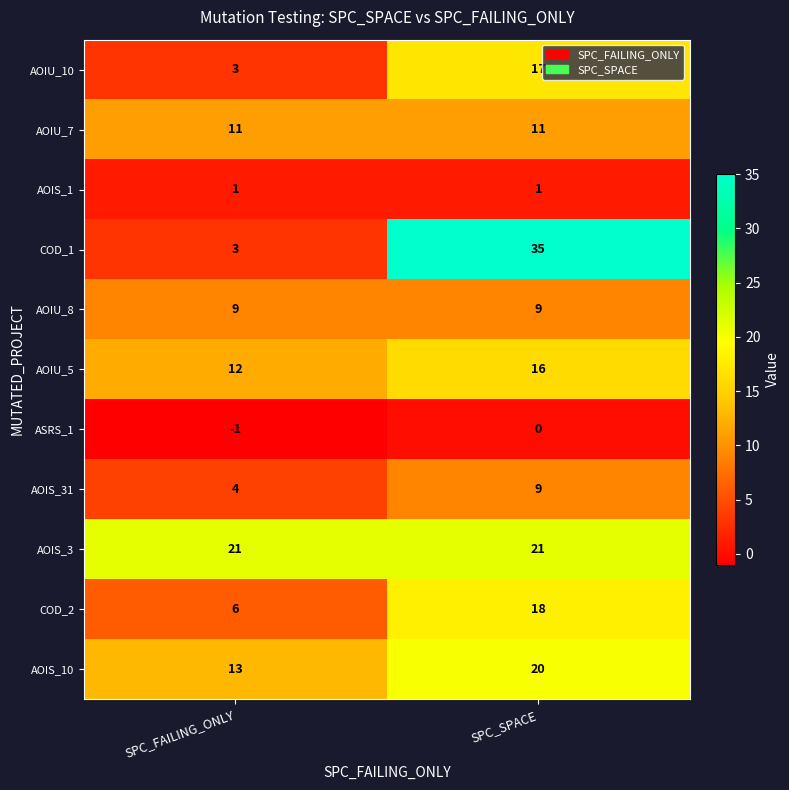

Reading left to right, list all the values displayed in this chart.

AOIU_10: SPC_FAILING_ONLY=3	SPC_SPACE=17
AOIU_7: SPC_FAILING_ONLY=11	SPC_SPACE=11
AOIS_1: SPC_FAILING_ONLY=1	SPC_SPACE=1
COD_1: SPC_FAILING_ONLY=3	SPC_SPACE=35
AOIU_8: SPC_FAILING_ONLY=9	SPC_SPACE=9
AOIU_5: SPC_FAILING_ONLY=12	SPC_SPACE=16
ASRS_1: SPC_FAILING_ONLY=-1	SPC_SPACE=0
AOIS_31: SPC_FAILING_ONLY=4	SPC_SPACE=9
AOIS_3: SPC_FAILING_ONLY=21	SPC_SPACE=21
COD_2: SPC_FAILING_ONLY=6	SPC_SPACE=18
AOIS_10: SPC_FAILING_ONLY=13	SPC_SPACE=20